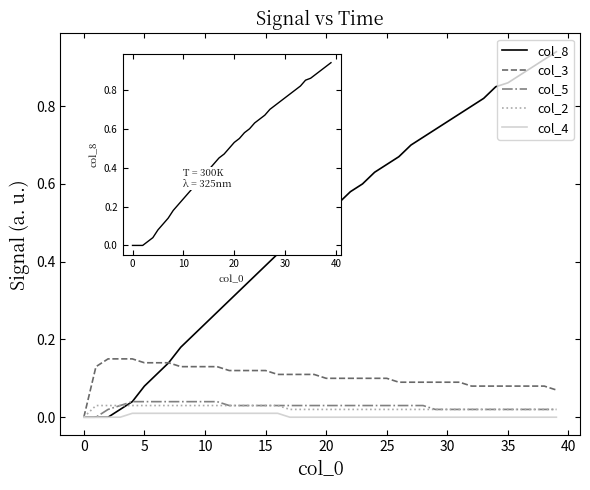

Reading right to left, what are all the values shown in this chart?

col_8: 0.9	0.9	0.9	0.9	0.9	0.8	0.8	0.8	0.8	0.8	0.7	0.7	0.7	0.7	0.7	0.6	0.6	0.6	0.6	0.5	0.5	0.5	0.5	0.4	0.4	0.4	0.3	0.3	0.3	0.2	0.2	0.2	0.1	0.1	0.1	0.0	0.0	0.0	0.0	0.0
col_3: 0.1	0.1	0.1	0.1	0.1	0.1	0.1	0.1	0.1	0.1	0.1	0.1	0.1	0.1	0.1	0.1	0.1	0.1	0.1	0.1	0.1	0.1	0.1	0.1	0.1	0.1	0.1	0.1	0.1	0.1	0.1	0.1	0.1	0.1	0.1	0.1	0.1	0.1	0.1	0.0
col_5: 0.0	0.0	0.0	0.0	0.0	0.0	0.0	0.0	0.0	0.0	0.0	0.0	0.0	0.0	0.0	0.0	0.0	0.0	0.0	0.0	0.0	0.0	0.0	0.0	0.0	0.0	0.0	0.0	0.0	0.0	0.0	0.0	0.0	0.0	0.0	0.0	0.0	0.0	0.0	0.0
col_2: 0.0	0.0	0.0	0.0	0.0	0.0	0.0	0.0	0.0	0.0	0.0	0.0	0.0	0.0	0.0	0.0	0.0	0.0	0.0	0.0	0.0	0.0	0.0	0.0	0.0	0.0	0.0	0.0	0.0	0.0	0.0	0.0	0.0	0.0	0.0	0.0	0.0	0.0	0.0	0.0
col_4: 0.0	0.0	0.0	0.0	0.0	0.0	0.0	0.0	0.0	0.0	0.0	0.0	0.0	0.0	0.0	0.0	0.0	0.0	0.0	0.0	0.0	0.0	0.0	0.0	0.0	0.0	0.0	0.0	0.0	0.0	0.0	0.0	0.0	0.0	0.0	0.0	0.0	0.0	0.0	0.0